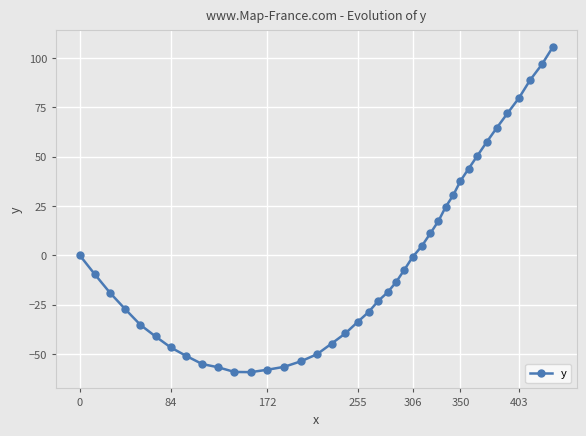

What is the value of the 12th point from the left?

-59.2